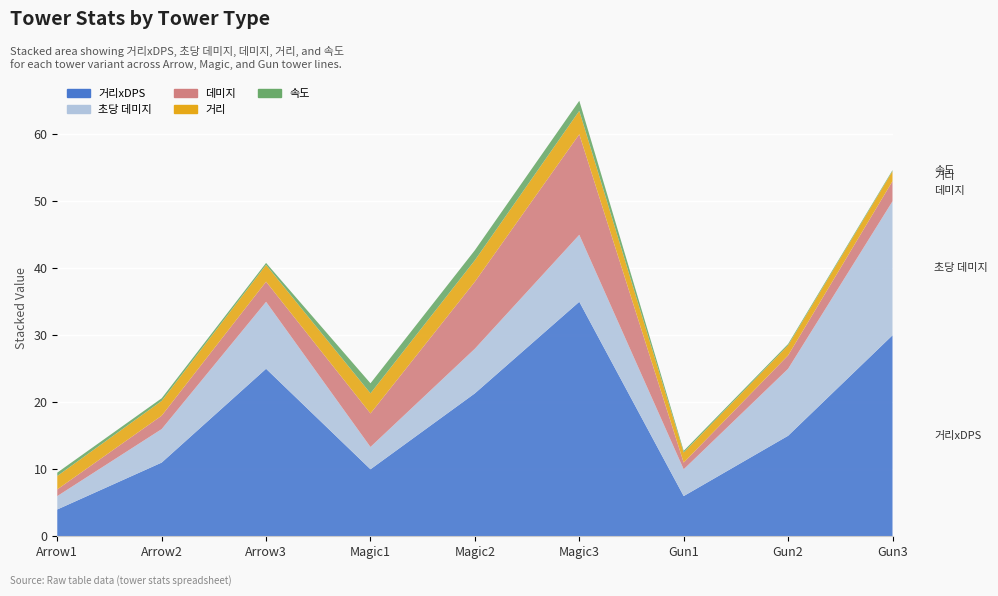

Reading left to right, list all the values displayed in this chart.

데미지: Arrow1=1.0	Arrow2=2.0	Arrow3=3.0	Magic1=5.0	Magic2=10.0	Magic3=15.0	Gun1=1.0	Gun2=2.0	Gun3=3.0
속도: Arrow1=0.5	Arrow2=0.4	Arrow3=0.3	Magic1=1.5	Magic2=1.5	Magic3=1.5	Gun1=0.2	Gun2=0.2	Gun3=0.1
거리: Arrow1=2.0	Arrow2=2.2	Arrow3=2.5	Magic1=3.0	Magic2=3.2	Magic3=3.5	Gun1=1.5	Gun2=1.5	Gun3=1.5
초당 데미지: Arrow1=2.0	Arrow2=5.0	Arrow3=10.0	Magic1=3.3	Magic2=6.7	Magic3=10.0	Gun1=4.0	Gun2=10.0	Gun3=20.0
거리xDPS: Arrow1=4.0	Arrow2=11.0	Arrow3=25.0	Magic1=10.0	Magic2=21.3	Magic3=35.0	Gun1=6.0	Gun2=15.0	Gun3=30.0